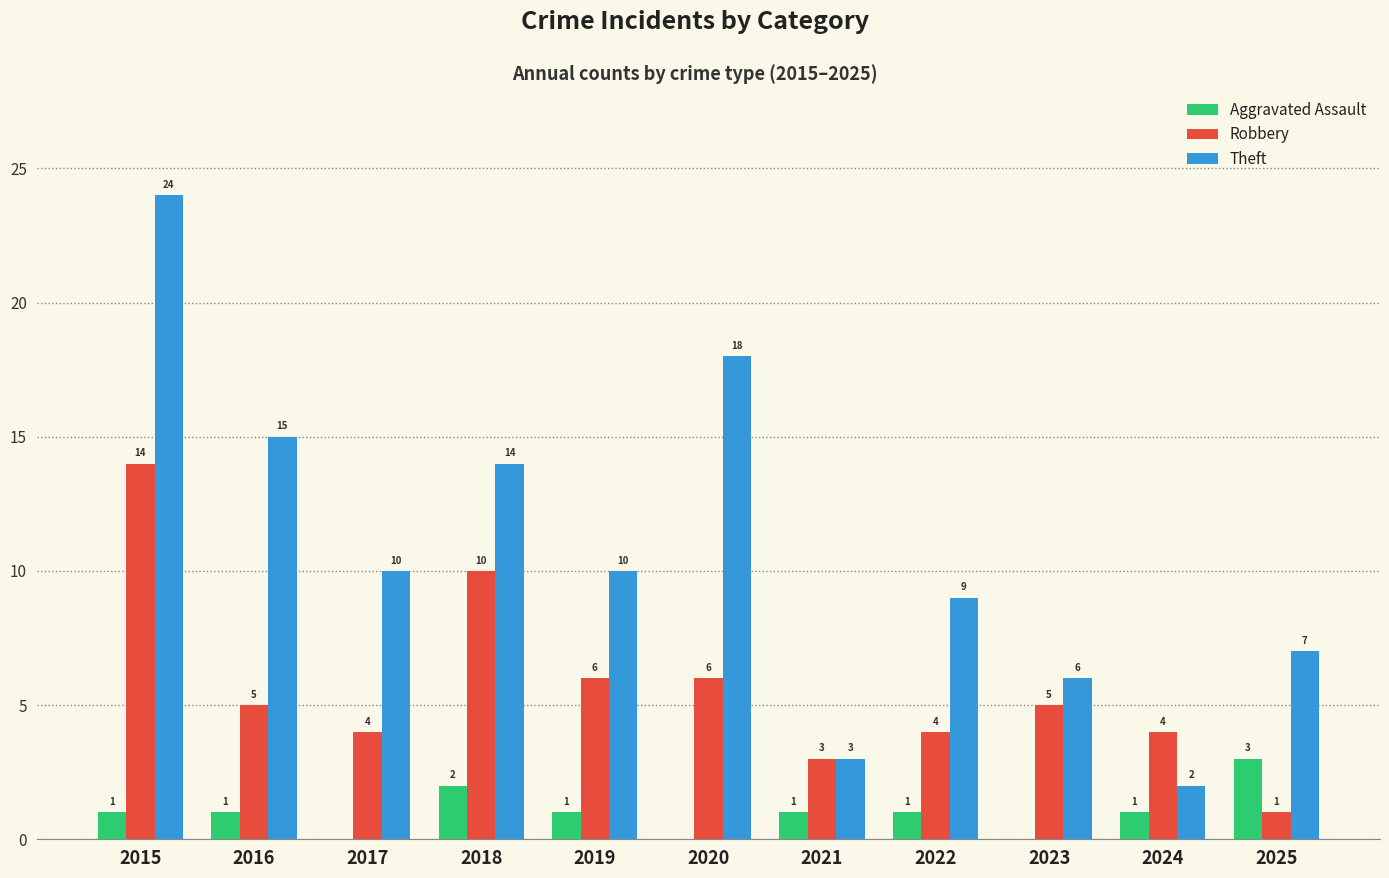

The Robbery series shows 8 at 2023. True or false?

False